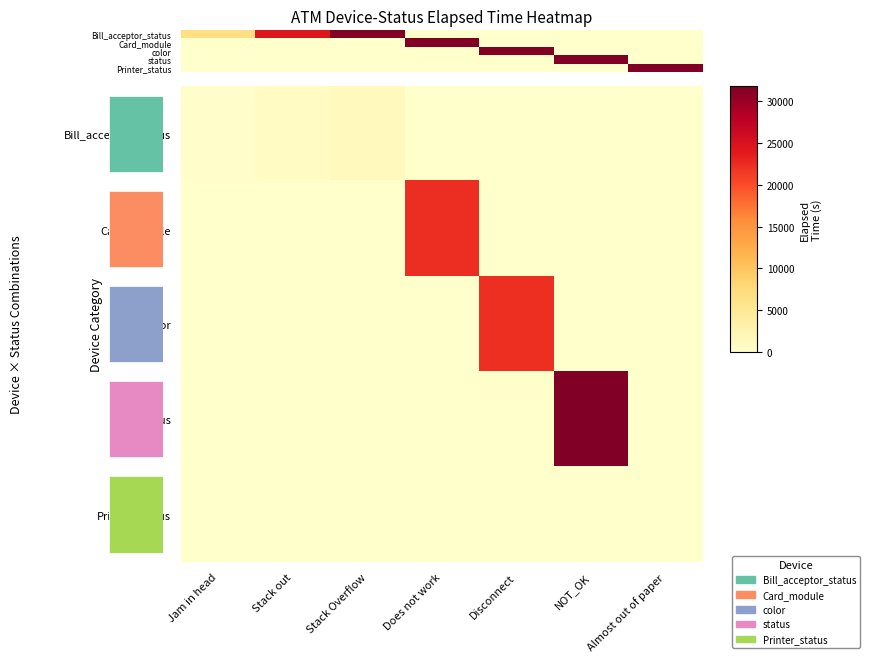

Which series has the widest spread of values?

Bill_acceptor_status